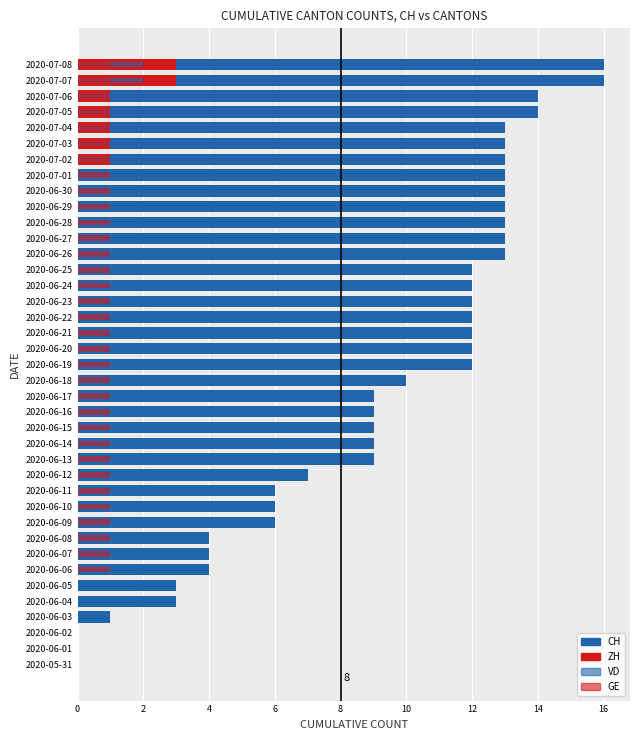

How many values in VD are above zero?

20